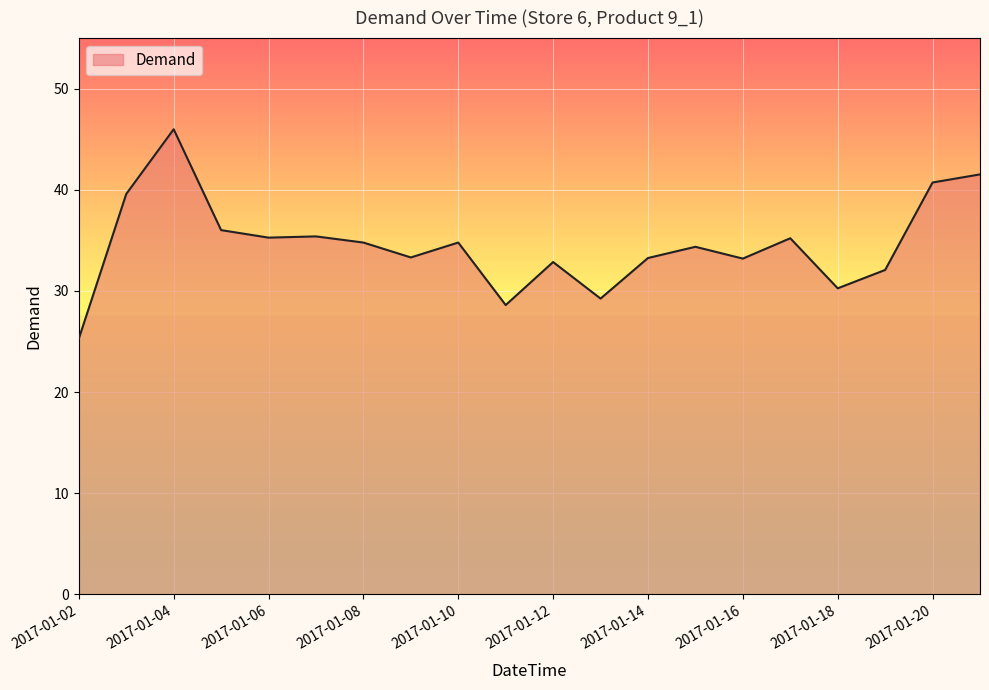

What is the minimum value shown in the chart?

25.3